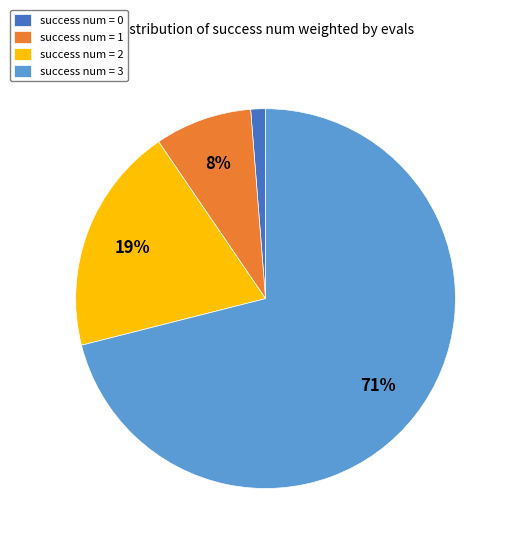

Which has a higher value, success num = 3 or success num = 2?

success num = 3